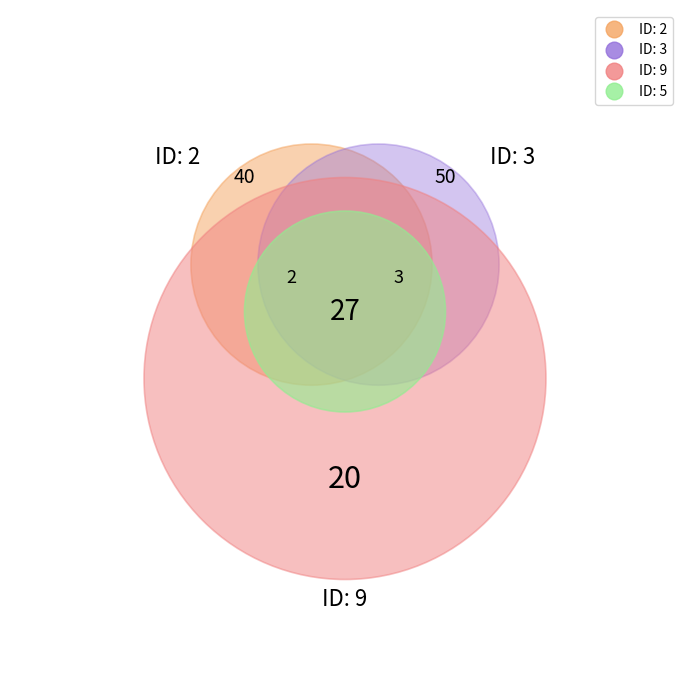

Which has a higher value, 5 or 2?

2